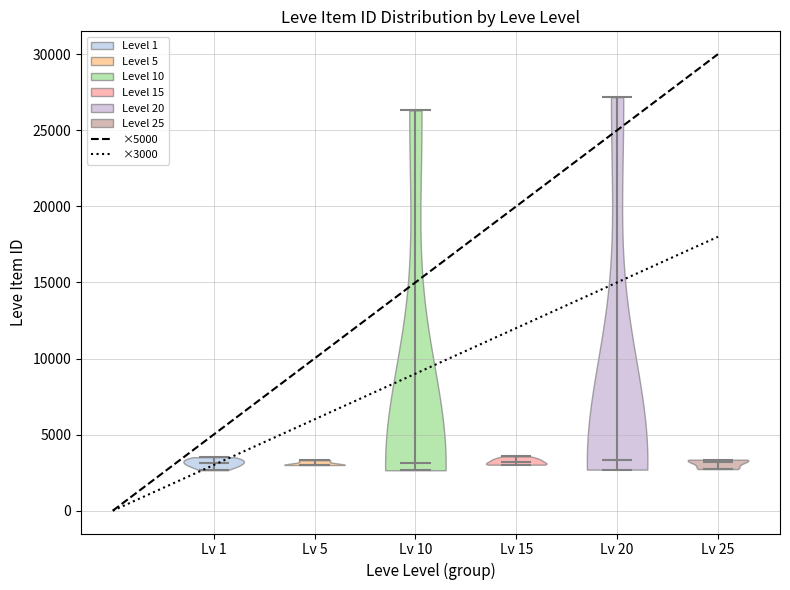

Reading left to right, read every violin against the y-axis: where its median line is, and the lowest and highest points it reaches. The values are not printed on the chart, so give them approximately, as read against the axis.

Lv 1: median line 3000, lowest point 2500, highest point 3500
Lv 5: median line 3000, lowest point 3000, highest point 3500
Lv 10: median line 3000, lowest point 2500, highest point 26500
Lv 15: median line 3000, lowest point 3000, highest point 3500
Lv 20: median line 3500, lowest point 2500, highest point 27000
Lv 25: median line 3000, lowest point 2500, highest point 3500